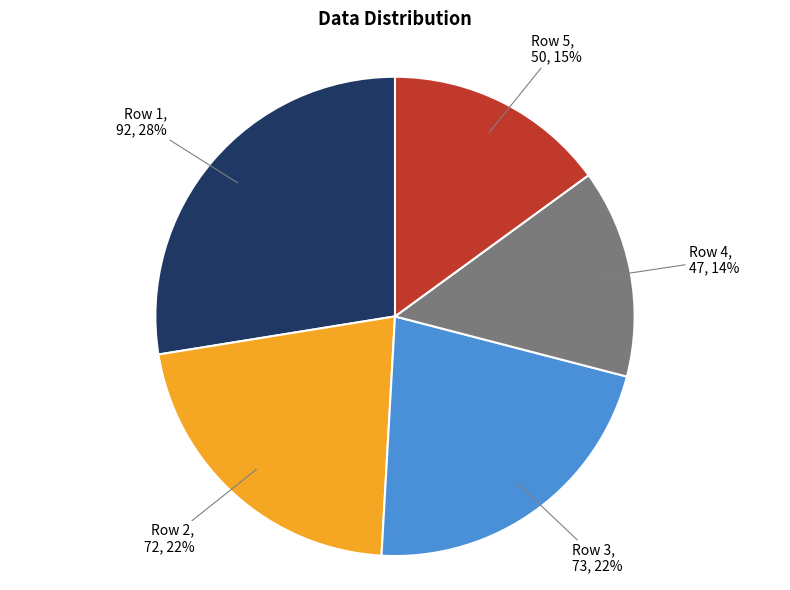

Is it true that Row 4 is 14% of the pie?

True